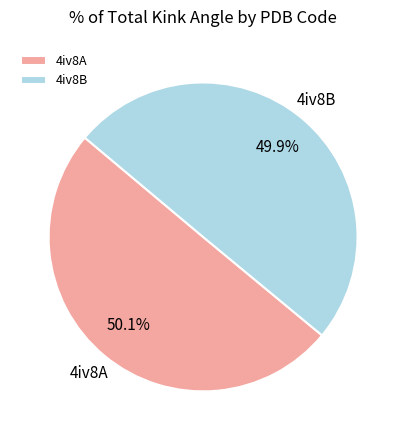

To the nearest percent, what portion does 4iv8A represent?

50%